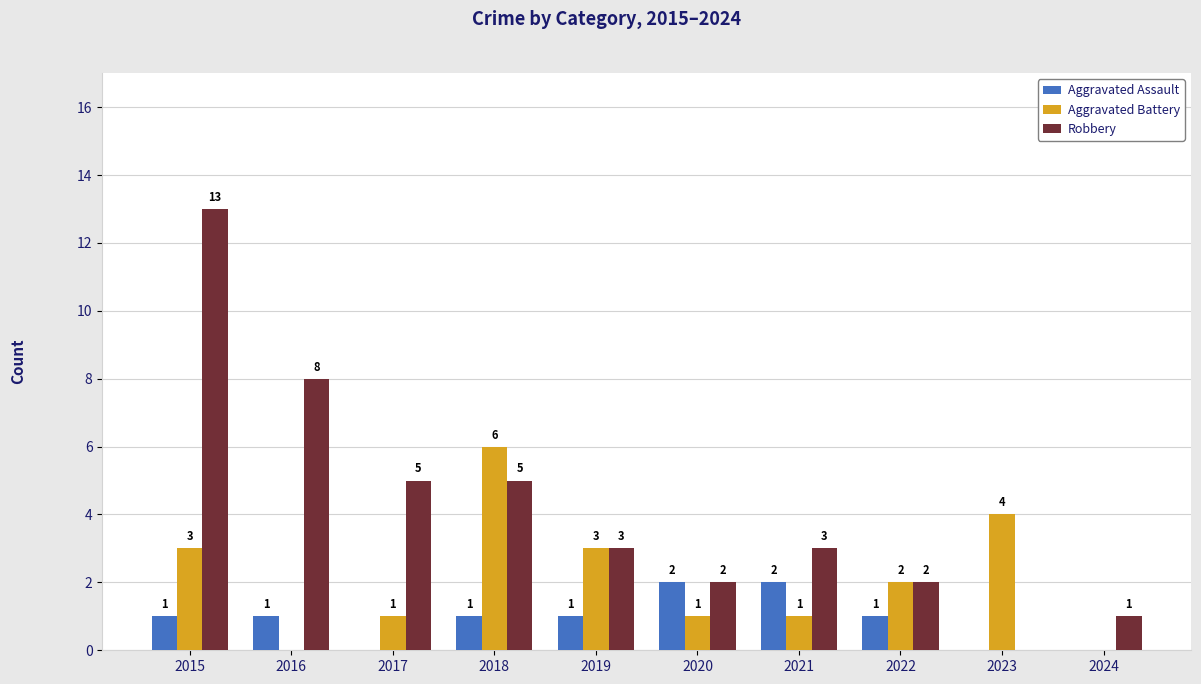

True or false: Robbery has a value of 8 at 2016.

True